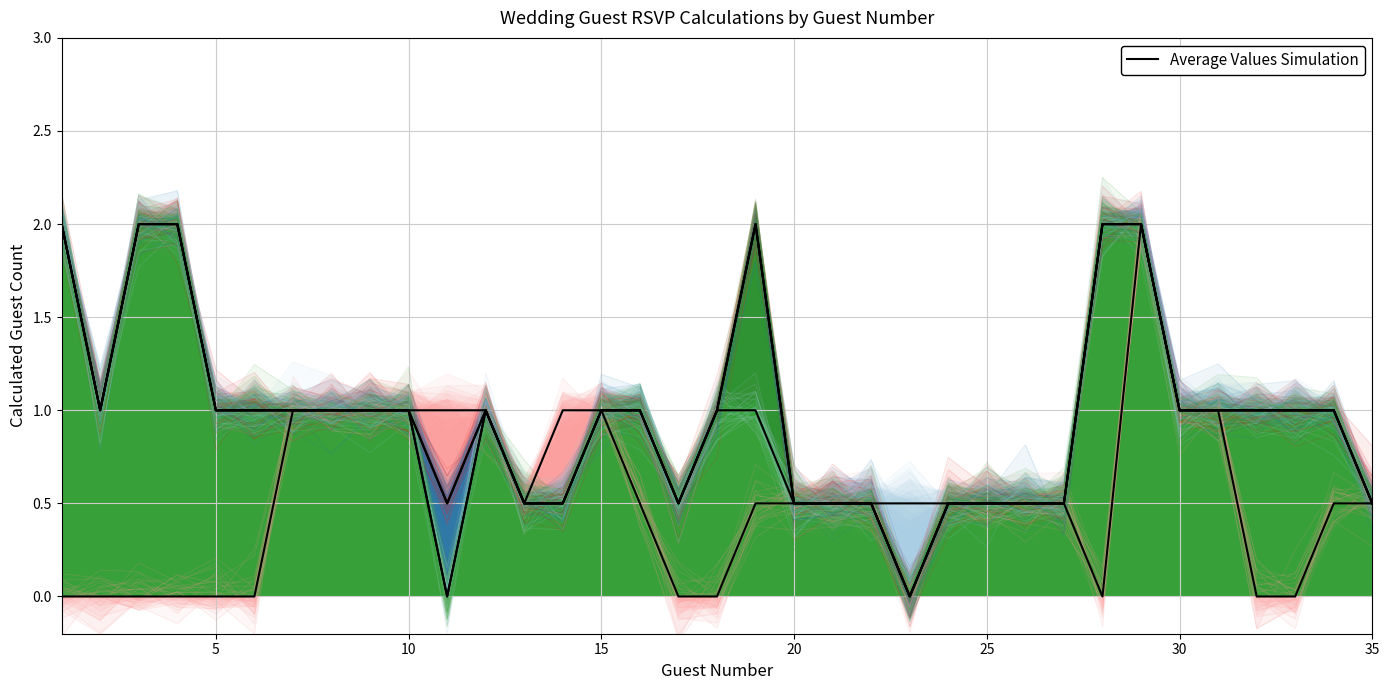

How many points are lower than both their immediate neighbors (excluding endpoints)?

4